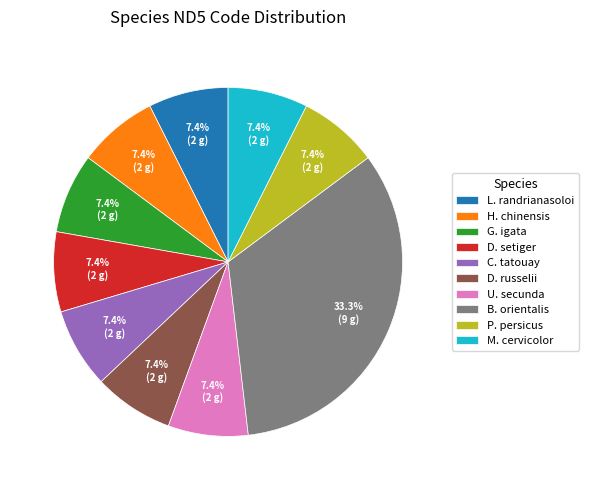

What percentage do M. cervicolor and L. randrianasoloi together represent?

14.8%